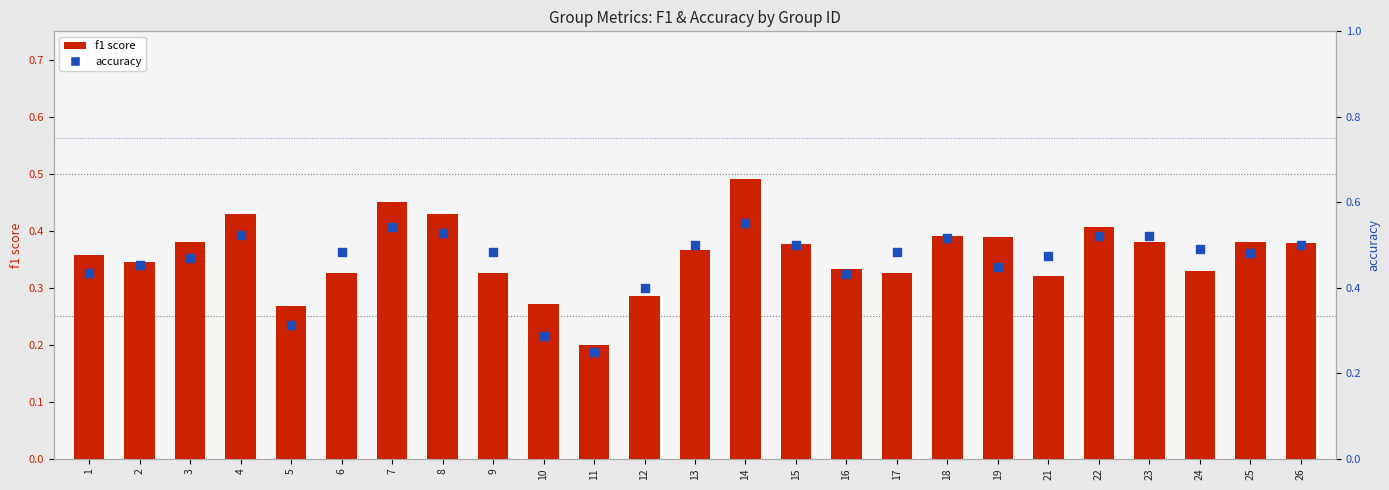

Which series contains the lowest Y value?

f1 score